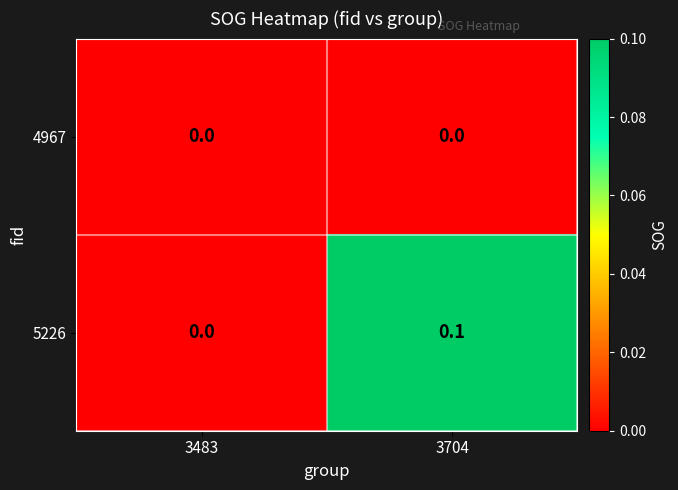

Rank the series by their average value, from highest to lowest.

5226, 4967